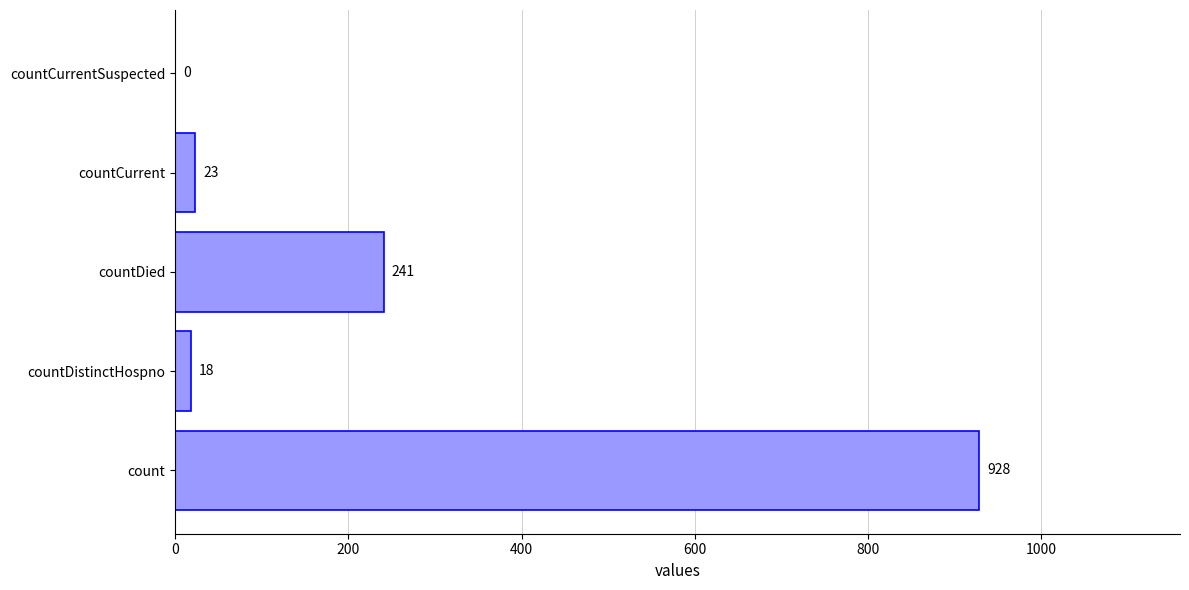

What is the sum of all values?

1210